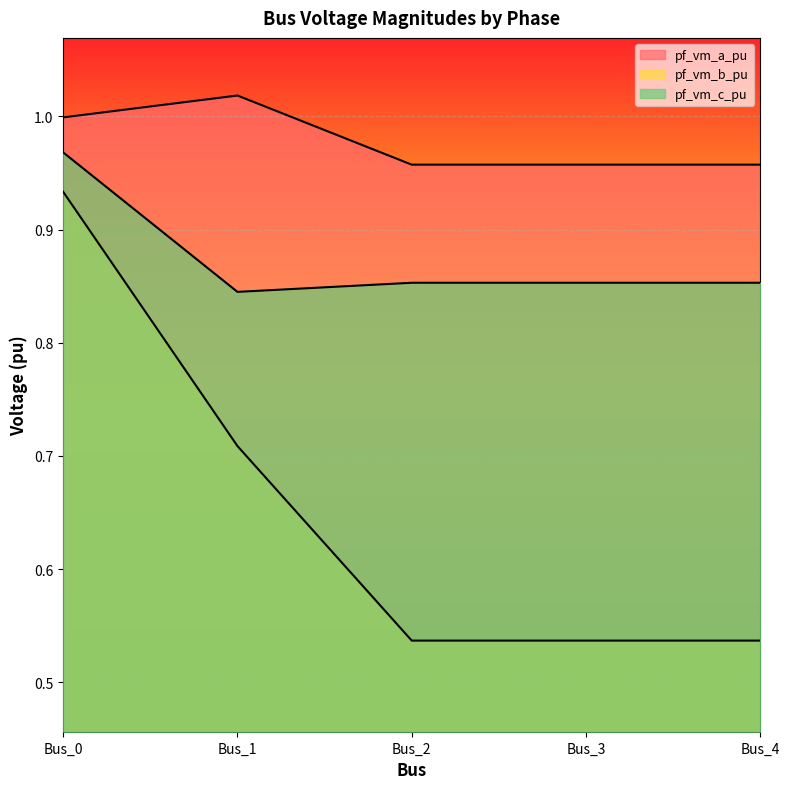

Does the chart display data point markers on the line(s)?

No